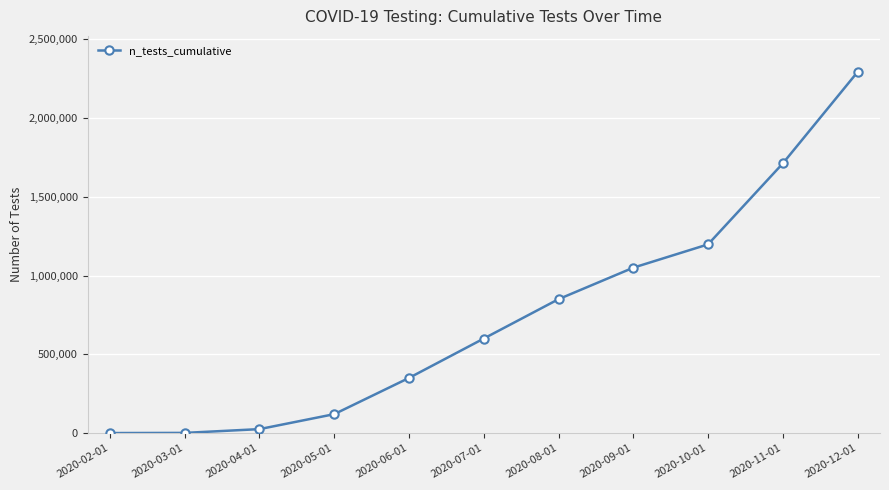

Is it true that the value at 2020-08-01 is 850000?

True